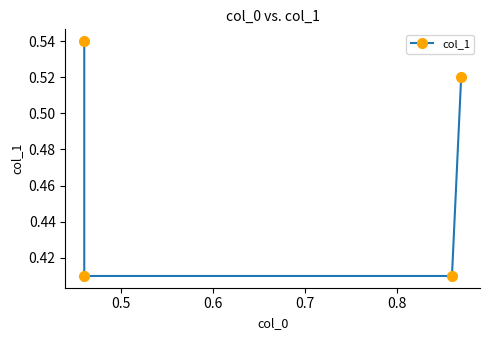

What is the difference between the maximum and minimum values?

0.1